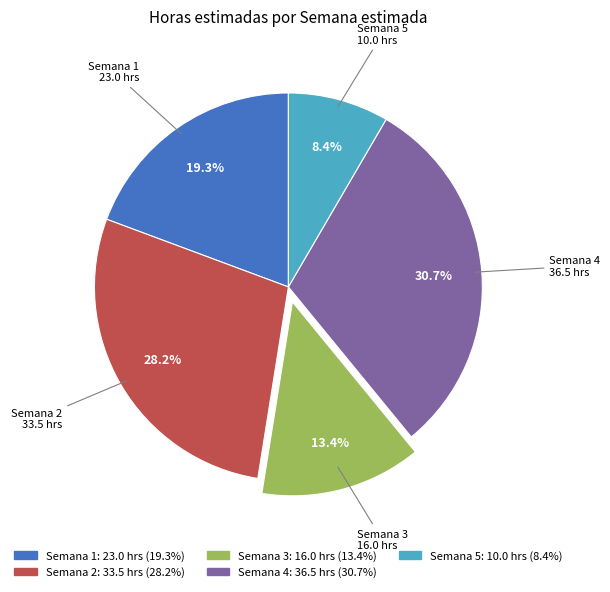

Does any single category account for the majority?

No